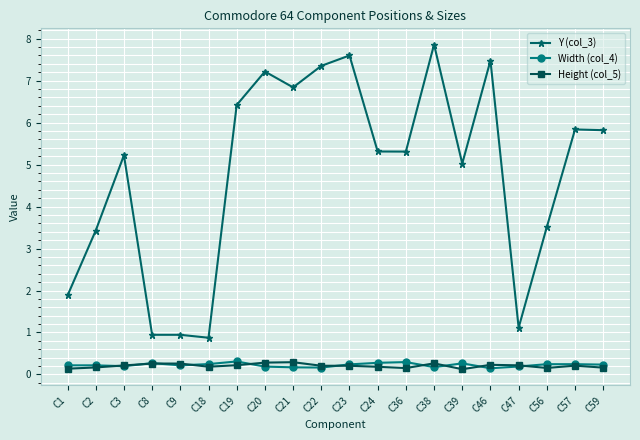

What is the sum of the Height (col_5) values at C24 and C22?

0.4